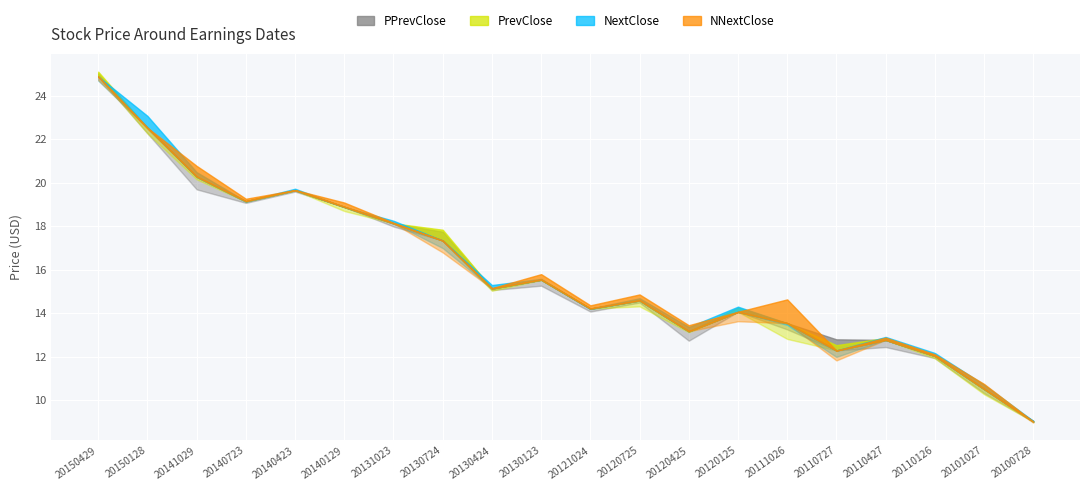

How many interior local valleys does the PrevClose series have?

5